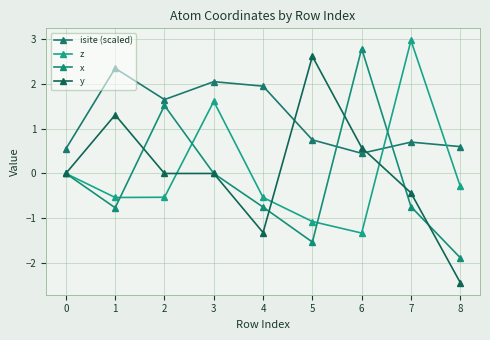

Which category has the lowest value across all series?

8